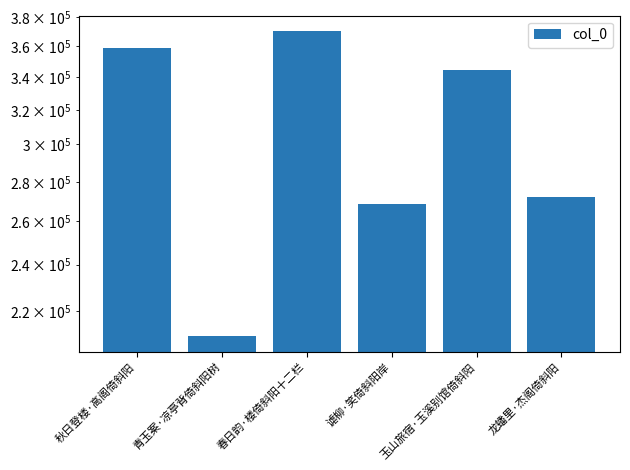

At which label is the value closest to 290266?

龙蟠里·杰阁倚斜阳